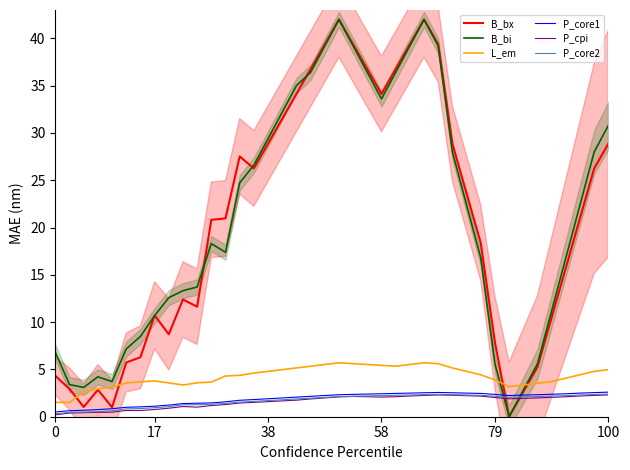

After their last crossing, which series has the higher values: B_bi or L_em?

B_bi